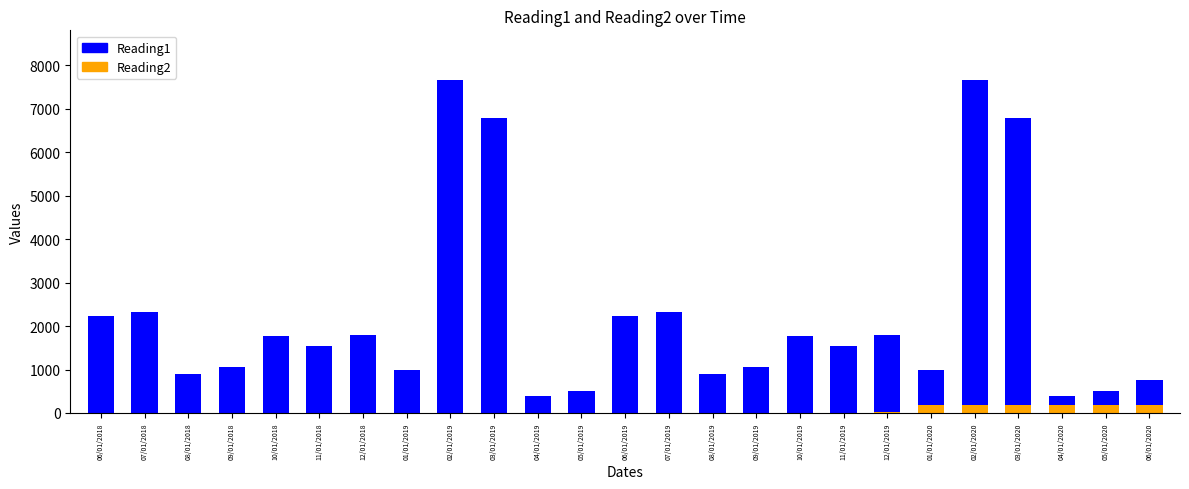

List the labels in order of Reading1 value, largest first.

02/01/2019, 02/01/2020, 03/01/2019, 03/01/2020, 07/01/2018, 07/01/2019, 06/01/2018, 06/01/2019, 12/01/2018, 12/01/2019, 10/01/2018, 10/01/2019, 11/01/2018, 11/01/2019, 09/01/2018, 09/01/2019, 01/01/2019, 01/01/2020, 08/01/2018, 08/01/2019, 06/01/2020, 05/01/2019, 05/01/2020, 04/01/2019, 04/01/2020